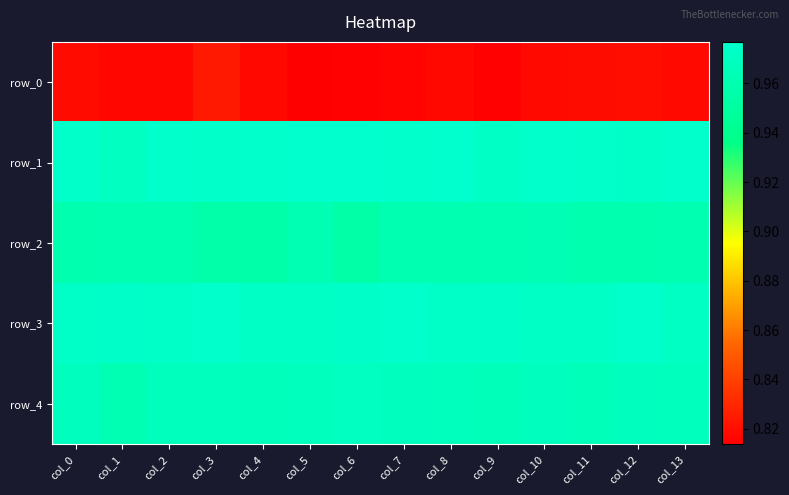

Reading left to right, list all the values displayed in this chart.

row_0: col_0=0.8	col_1=0.8	col_2=0.8	col_3=0.8	col_4=0.8	col_5=0.8	col_6=0.8	col_7=0.8	col_8=0.8	col_9=0.8	col_10=0.8	col_11=0.8	col_12=0.8	col_13=0.8
row_1: col_0=1.0	col_1=1.0	col_2=1.0	col_3=1.0	col_4=1.0	col_5=1.0	col_6=1.0	col_7=1.0	col_8=1.0	col_9=1.0	col_10=1.0	col_11=1.0	col_12=1.0	col_13=1.0
row_2: col_0=1.0	col_1=1.0	col_2=1.0	col_3=1.0	col_4=1.0	col_5=1.0	col_6=1.0	col_7=1.0	col_8=1.0	col_9=1.0	col_10=1.0	col_11=1.0	col_12=1.0	col_13=1.0
row_3: col_0=1.0	col_1=1.0	col_2=1.0	col_3=1.0	col_4=1.0	col_5=1.0	col_6=1.0	col_7=1.0	col_8=1.0	col_9=1.0	col_10=1.0	col_11=1.0	col_12=1.0	col_13=1.0
row_4: col_0=1.0	col_1=1.0	col_2=1.0	col_3=1.0	col_4=1.0	col_5=1.0	col_6=1.0	col_7=1.0	col_8=1.0	col_9=1.0	col_10=1.0	col_11=1.0	col_12=1.0	col_13=1.0